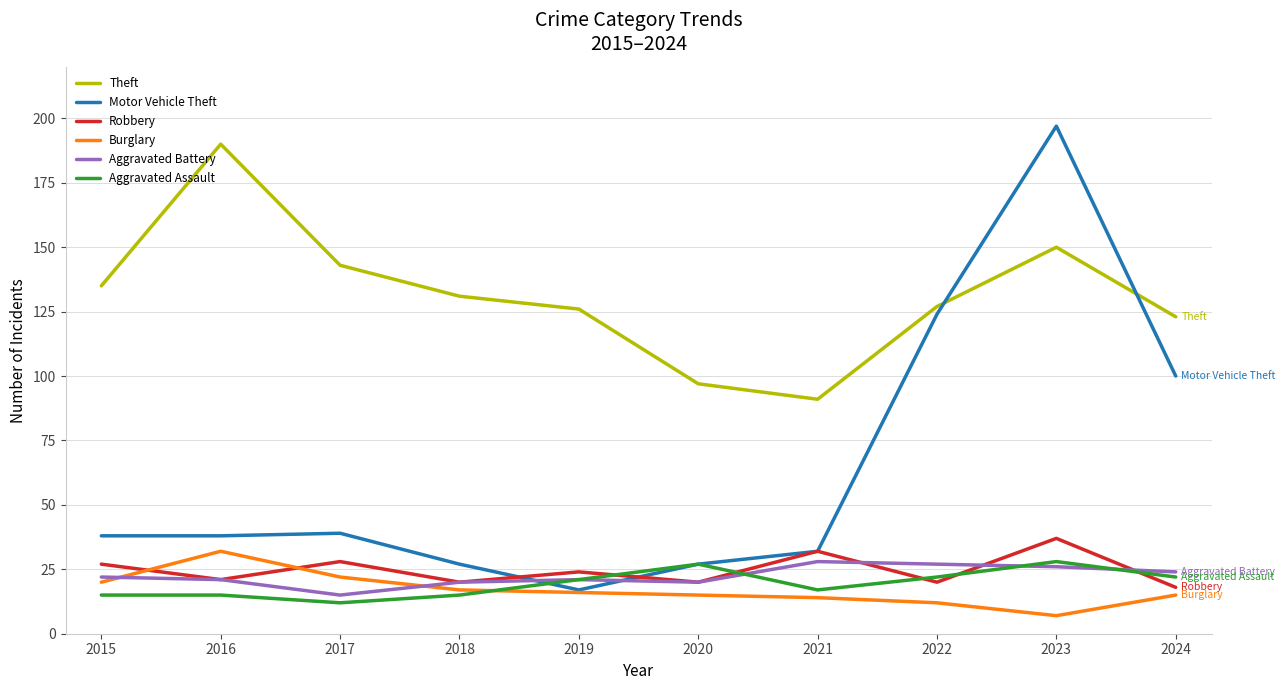

What is the sum of the Theft values at 2017 and 2020?

240